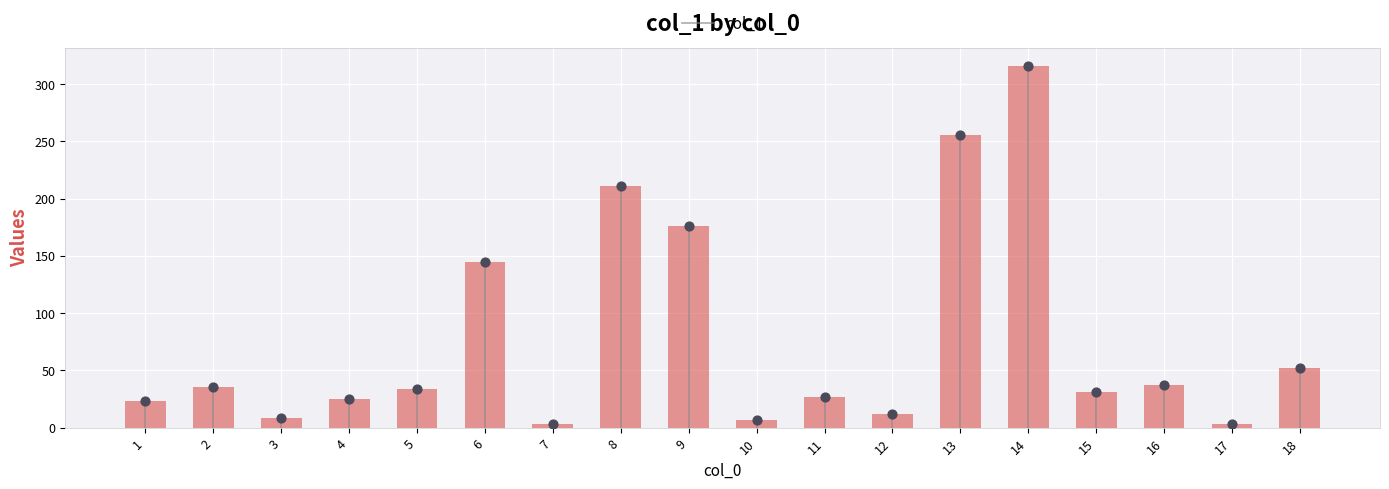

What is the change in value from 1 to 16?

+13.9